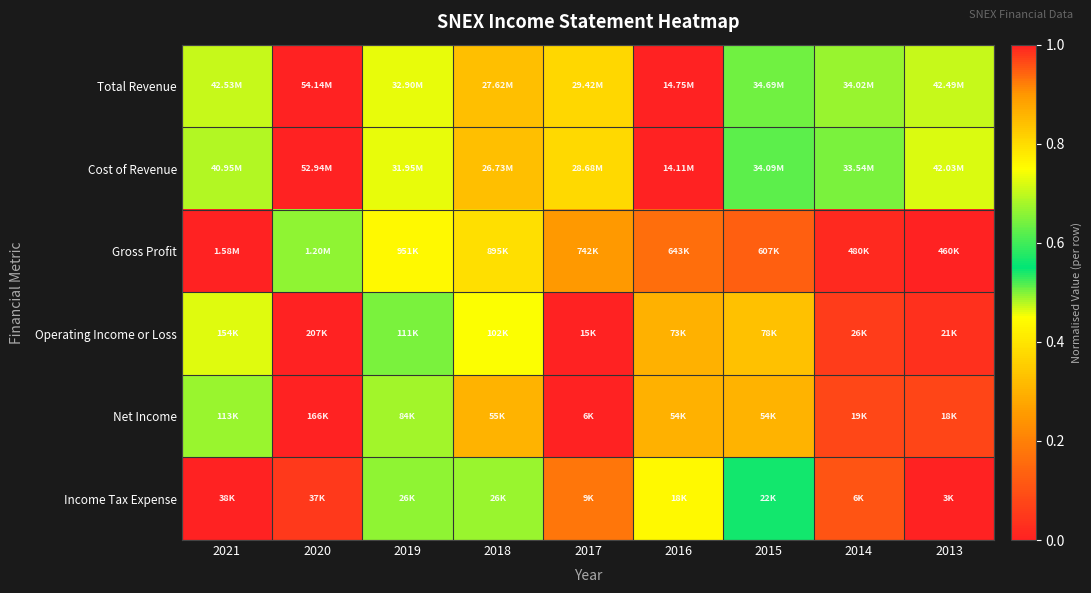

At how many categories does at least one series exceed 0?

9